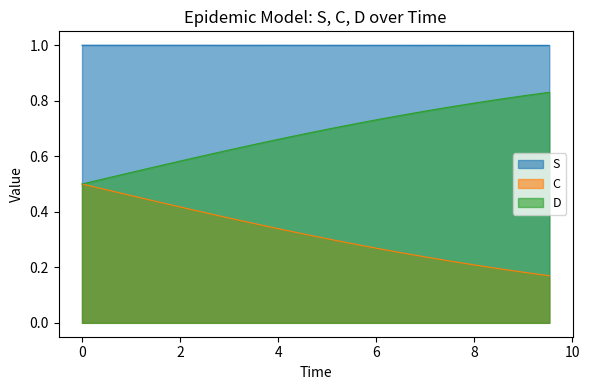

Rank the series by their average value, from highest to lowest.

S, D, C